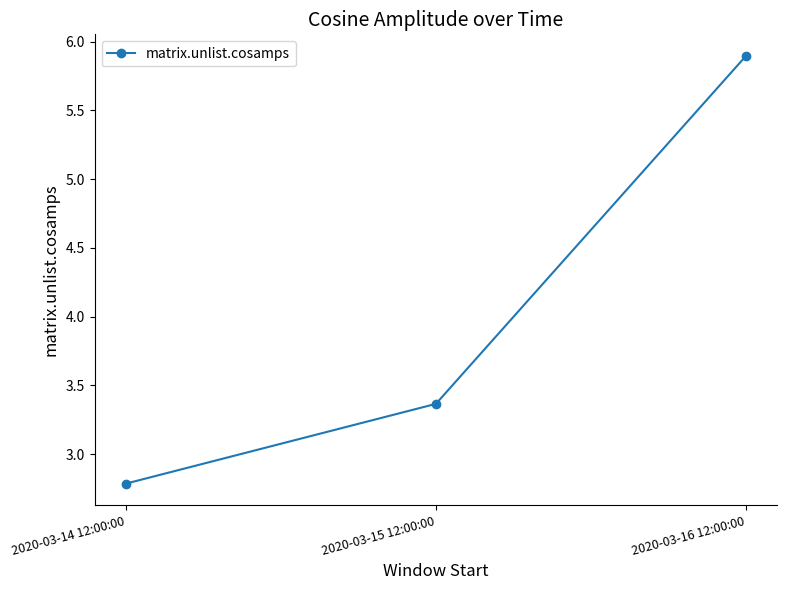

How many data points does each series have?

3